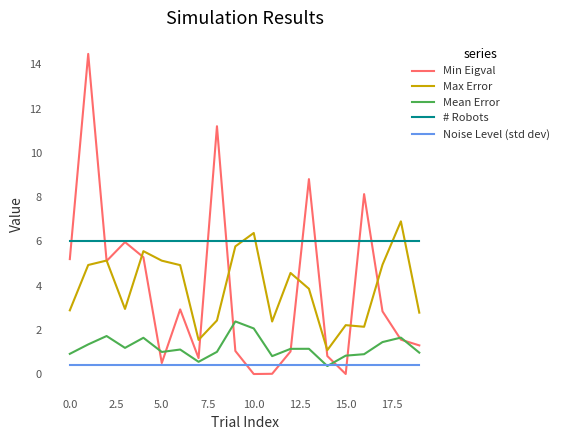

How many distinct data groups are displayed?

5